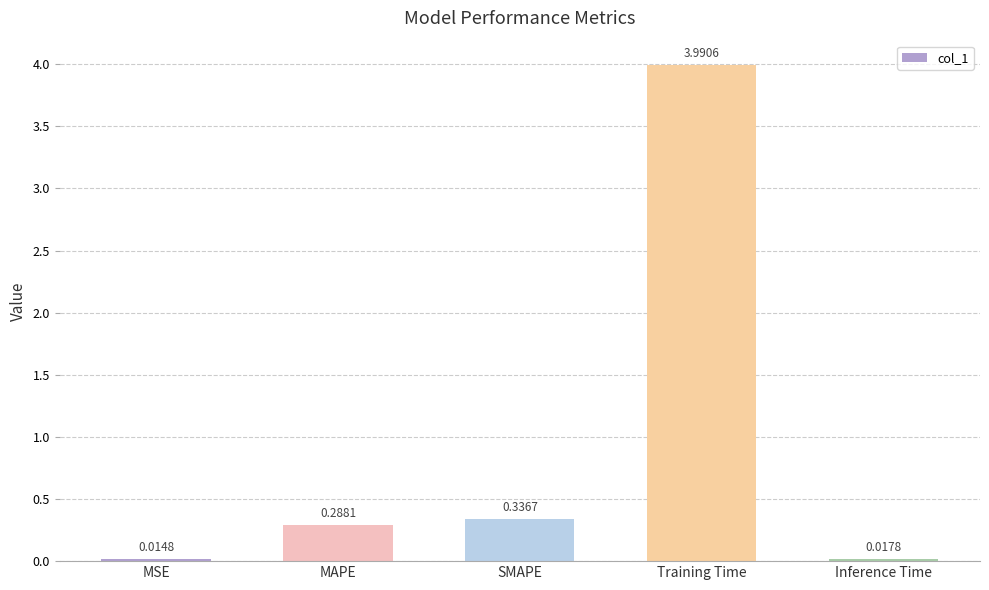

What is the label of the 2nd bar from the right?

Training Time